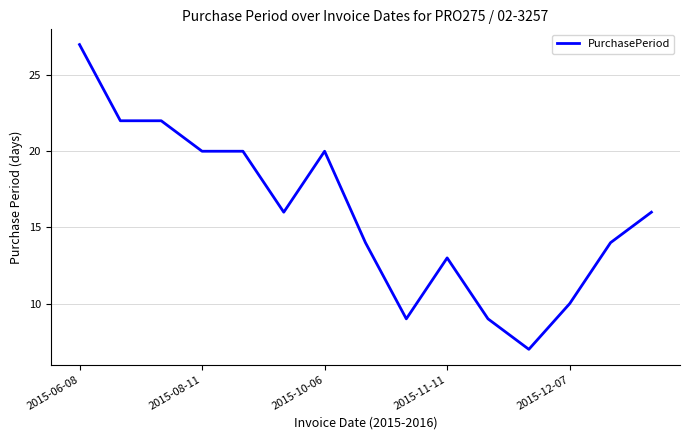

What is the minimum value shown in the chart?

7